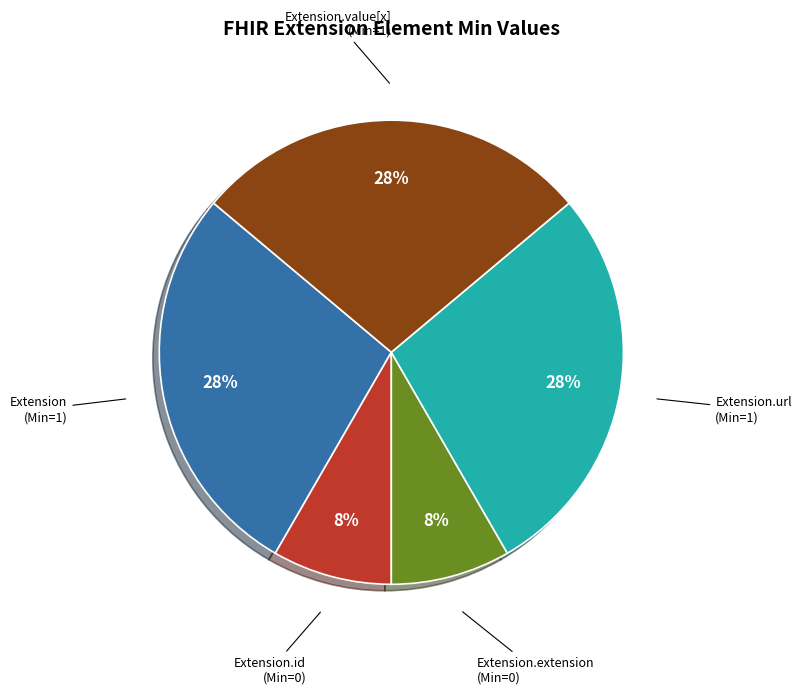

Combined, do Extension.value[x] (Min=1) and Extension (Min=1) account for over 50%?

Yes